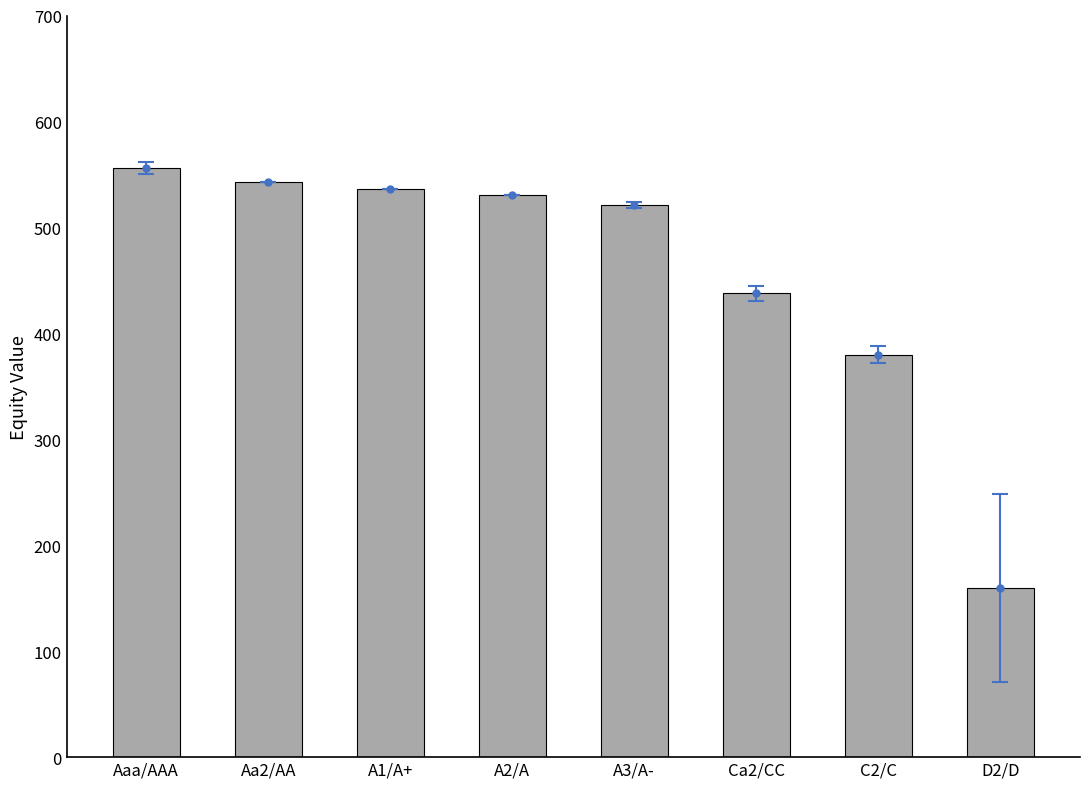

How many distinct data groups are displayed?

1